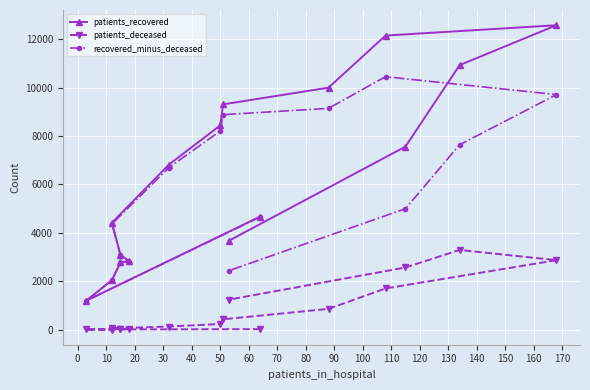

At how many categories does at least one series exceed 5580?

8